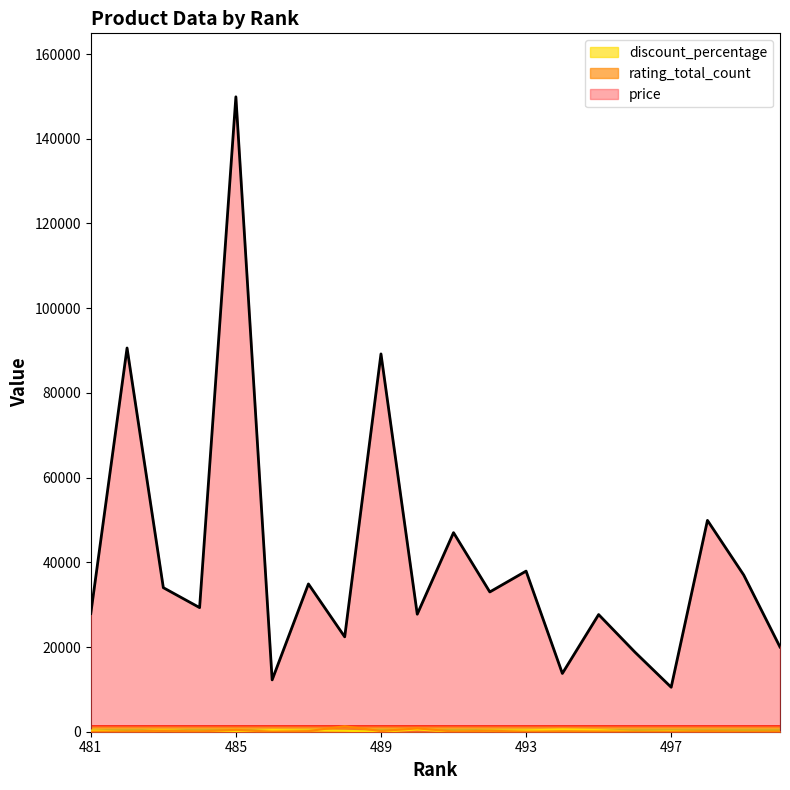

True or false: rating_total_count has a value of 13 at 499.

False